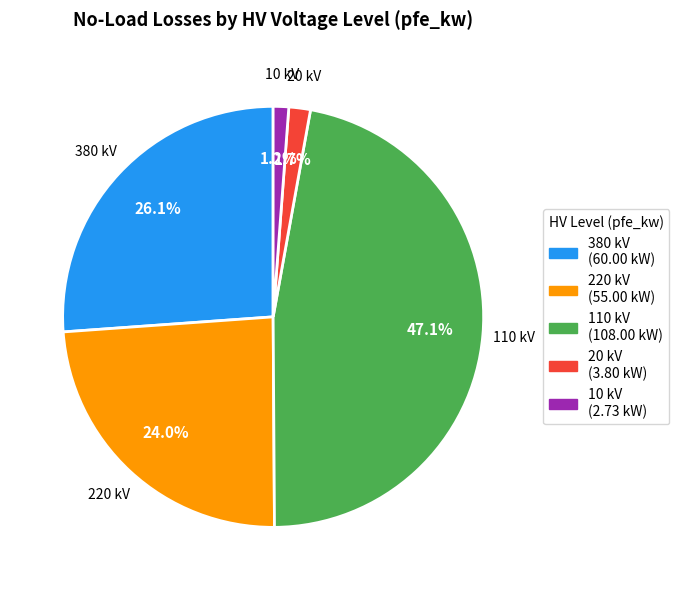

Is there any slice that represents more than half of the pie?

No